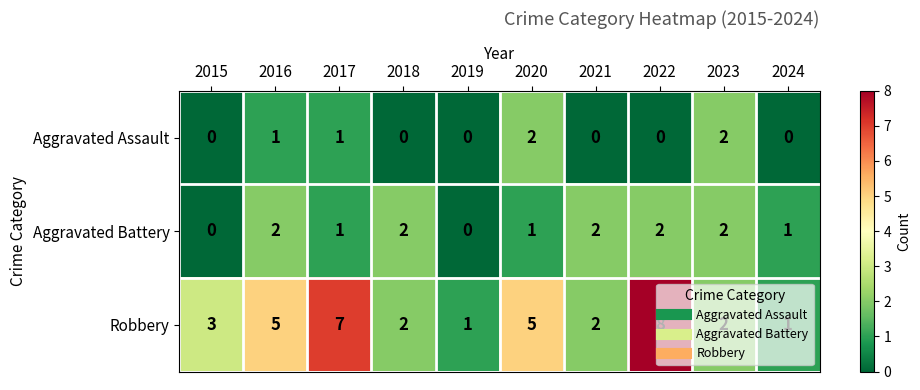

At 2020, list the series in order from largest to smallest.

Robbery, Aggravated Assault, Aggravated Battery